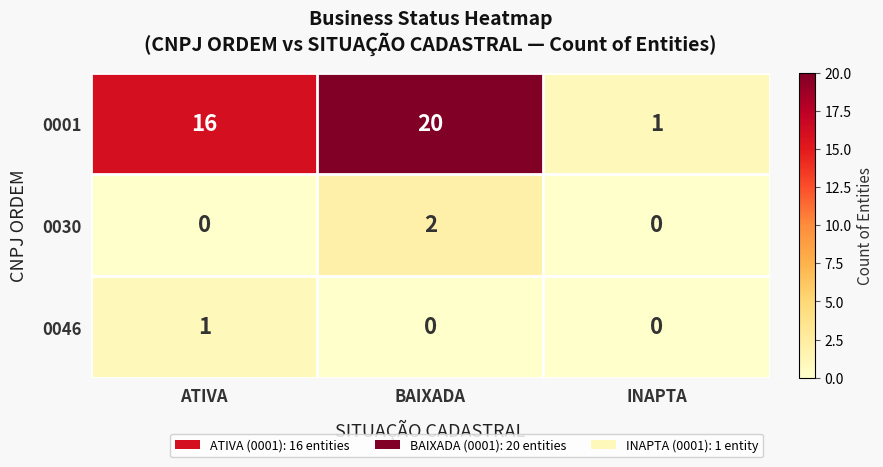

At which category is the sum across all series the highest?

BAIXADA